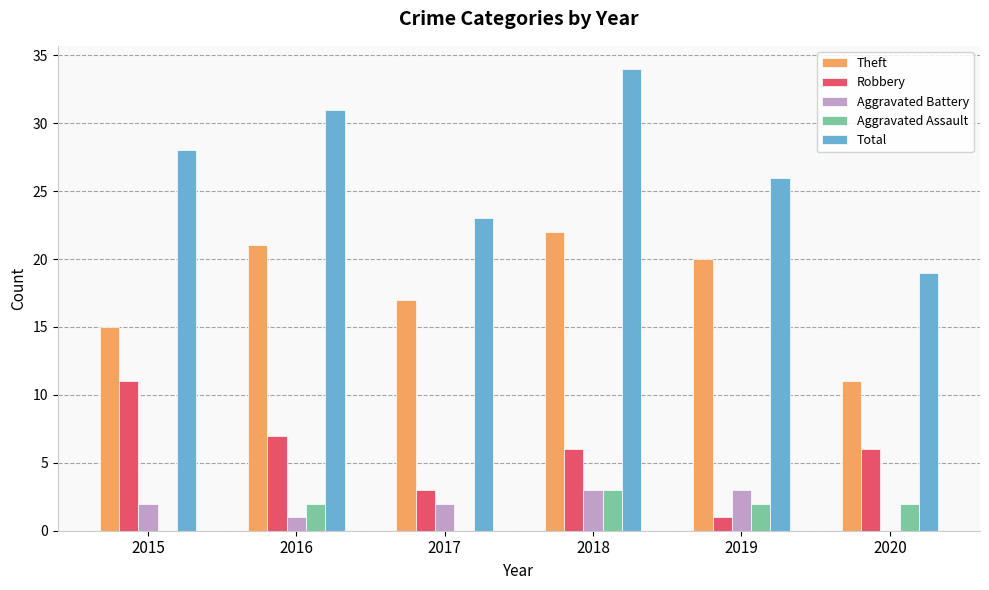

Are the bars grouped side by side (vs. stacked)?

Yes